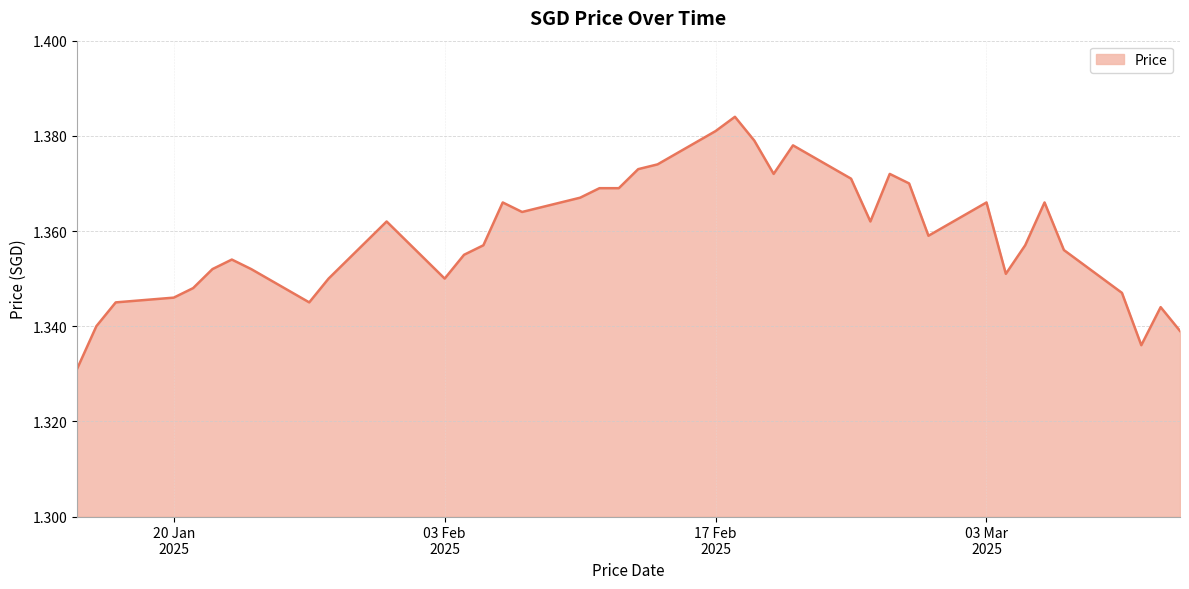

At which category does the chart reach its minimum across all series?

15/01/2025